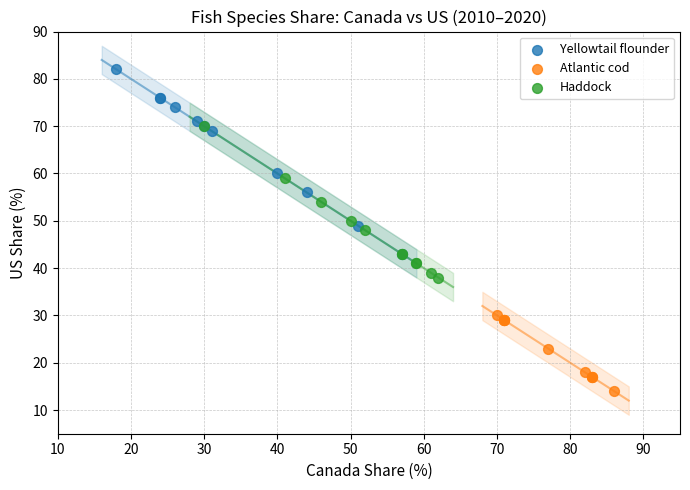

Which series reaches the minimum Y coordinate?

Atlantic cod